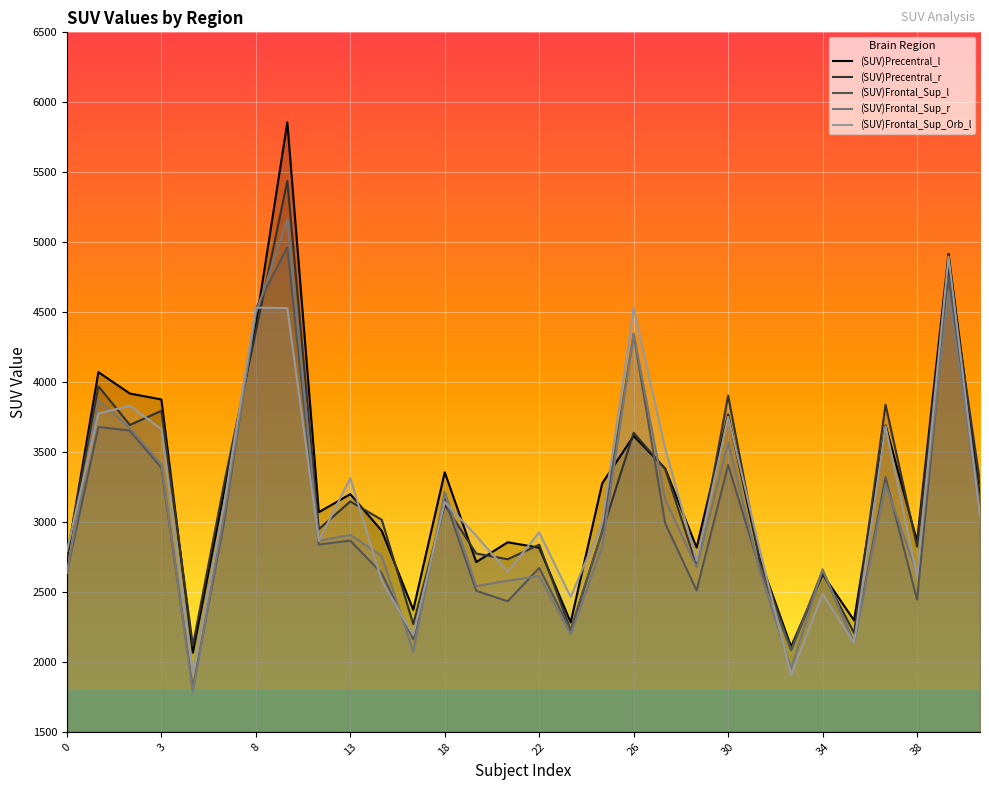

Which series has the largest range (max minus min)?

(SUV)Precentral_l